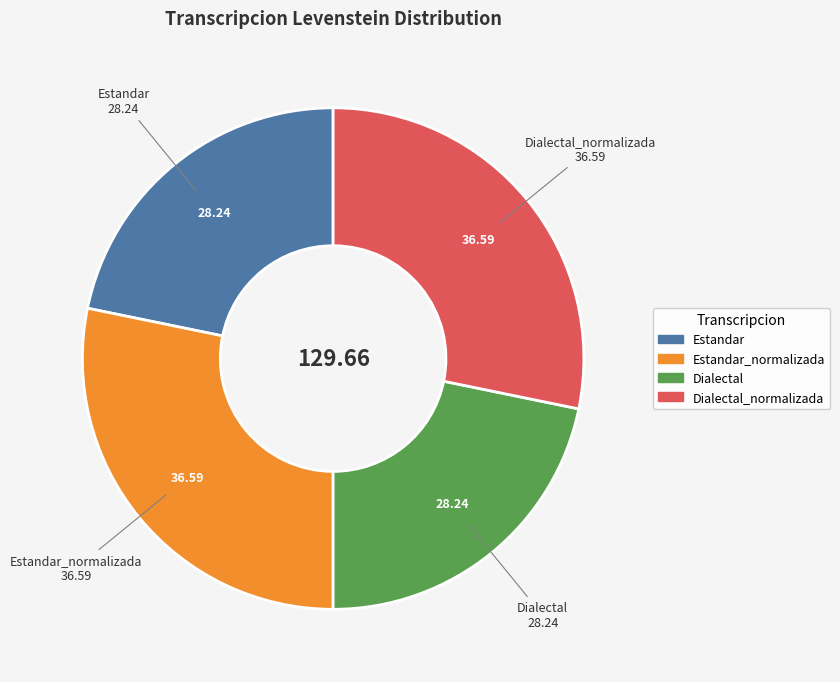

Does any single category account for the majority?

No